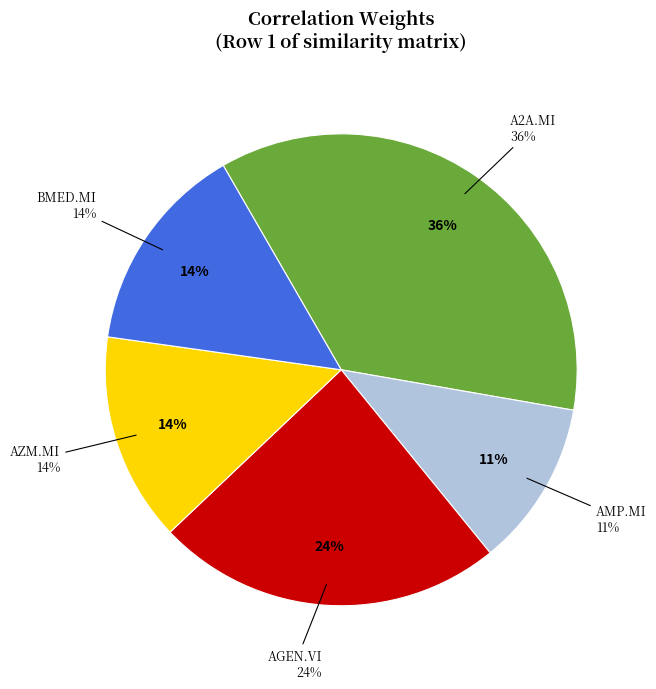

What is the largest slice in the pie chart?

A2A.MI